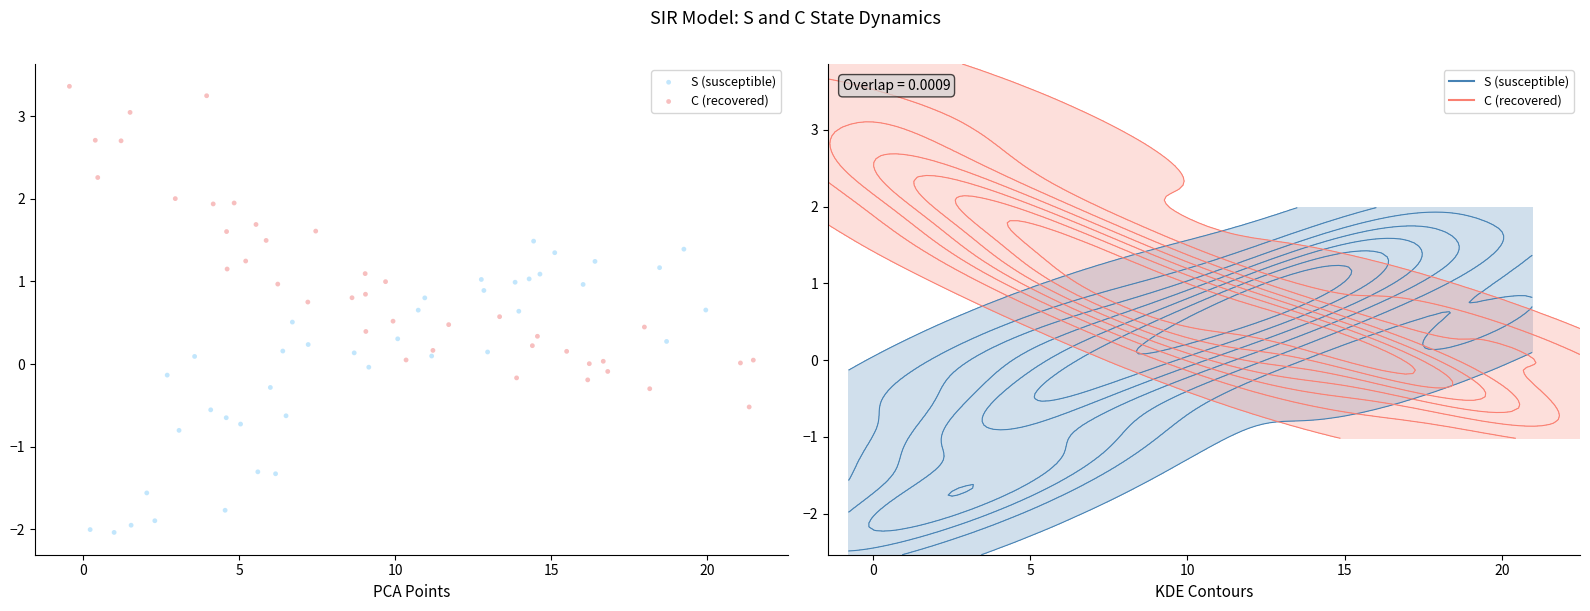

Which series reaches the maximum Y coordinate?

C (recovered)